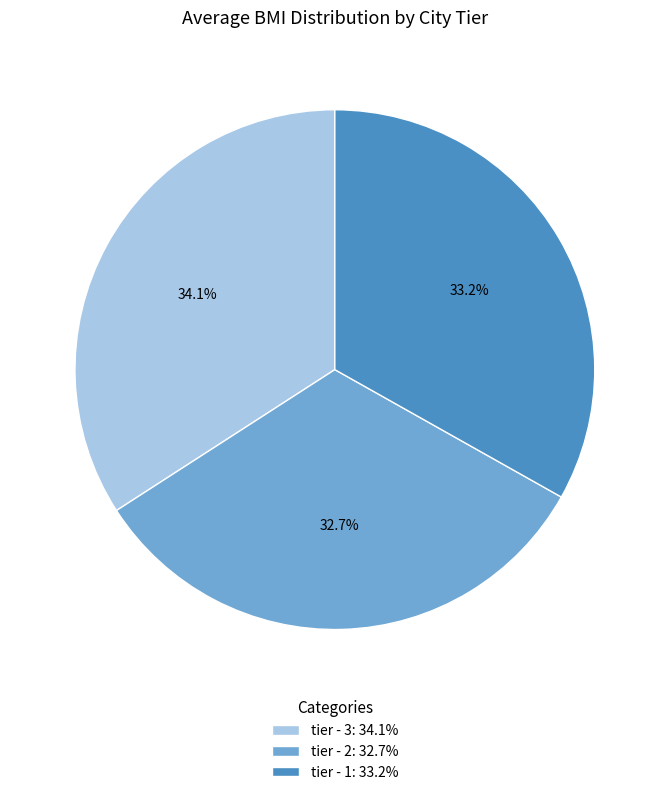

Which slice is the largest?

tier - 3